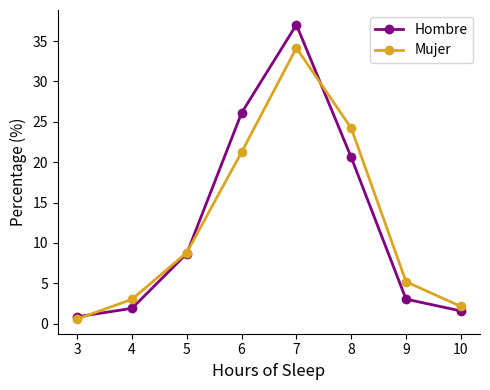

Which series changed the most between 4 and 8?

Mujer